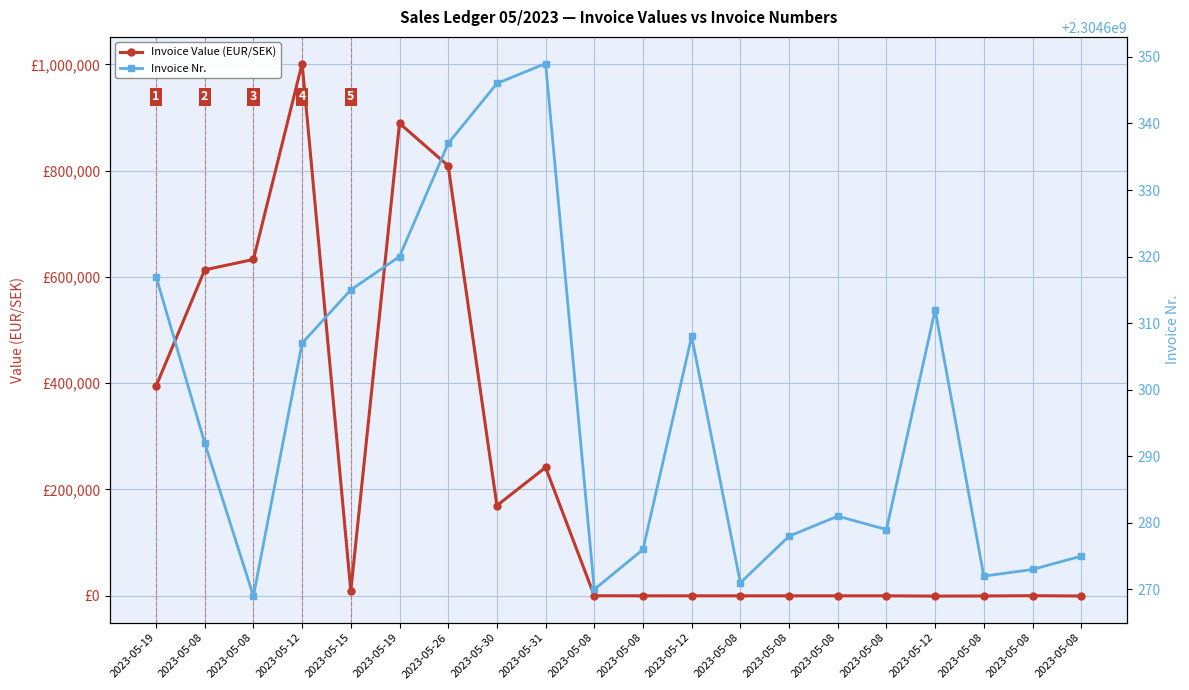

What is the spread (max minus min) of values at 2023-05-12?

2303598547.2